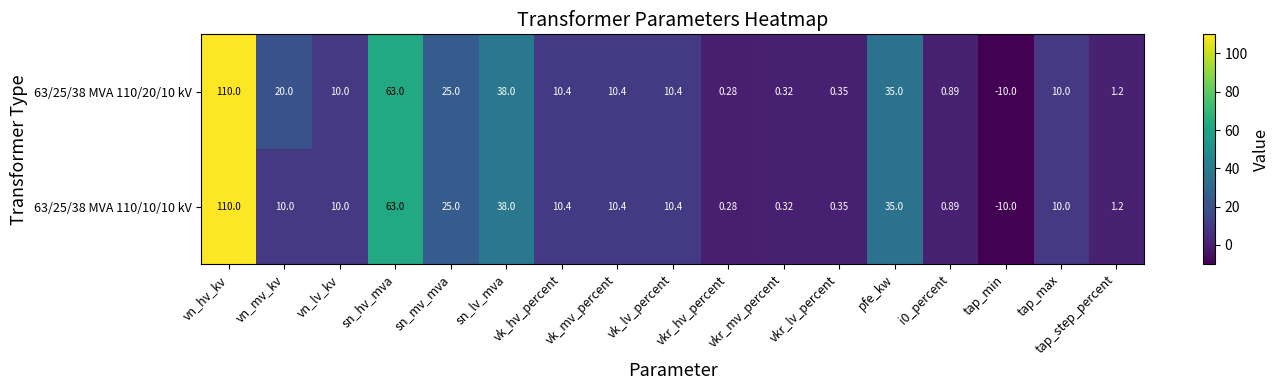

What is the spread (max minus min) of values at vn_mv_kv?

10.0